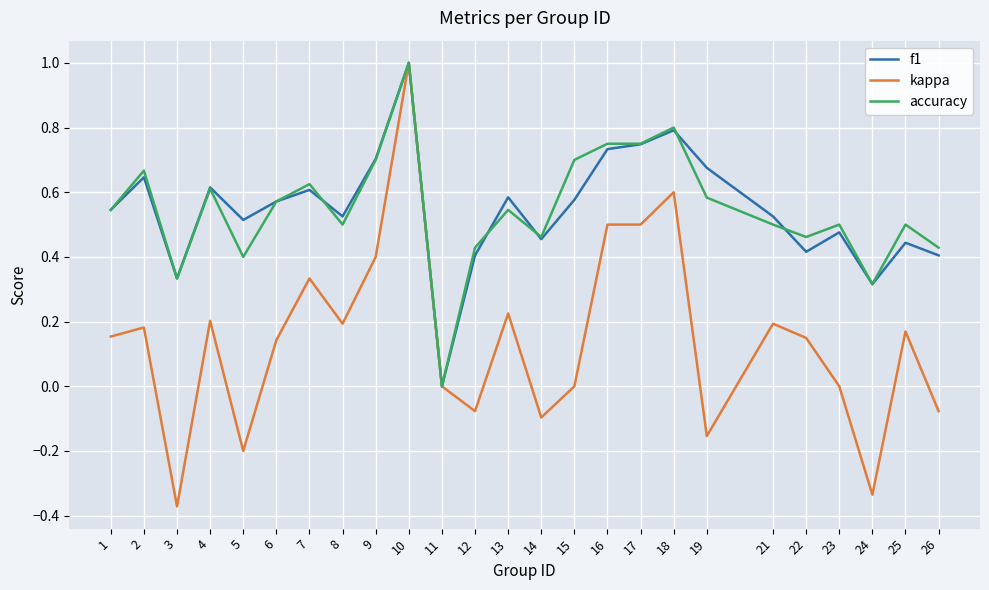

At which label does kappa first exceed 0?

1